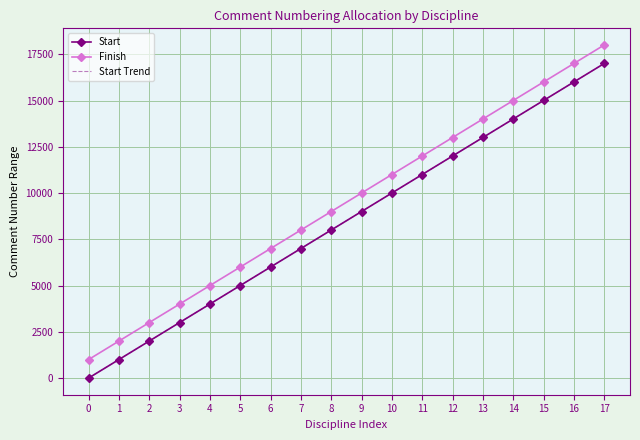

Between 11 and 14, which is larger?

14